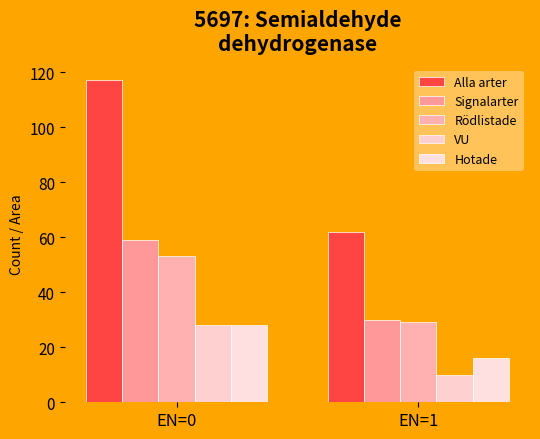

At which label does Alla arter reach its minimum?

EN=1